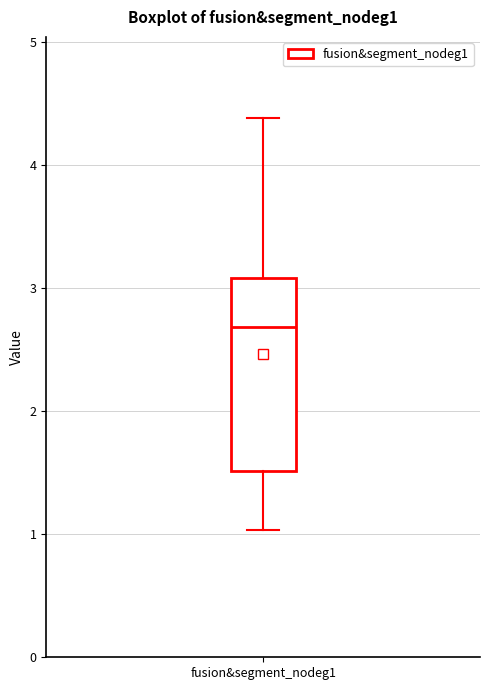

Transcribe this box plot: give where the median line is, the range the box spans, and where the two whiskers end, as read against the y-axis. The values are not printed on the chart, so give them approximately, as read against the axis.

median 2.7, box 1.5 to 3.1, whiskers 1.0 to 4.4